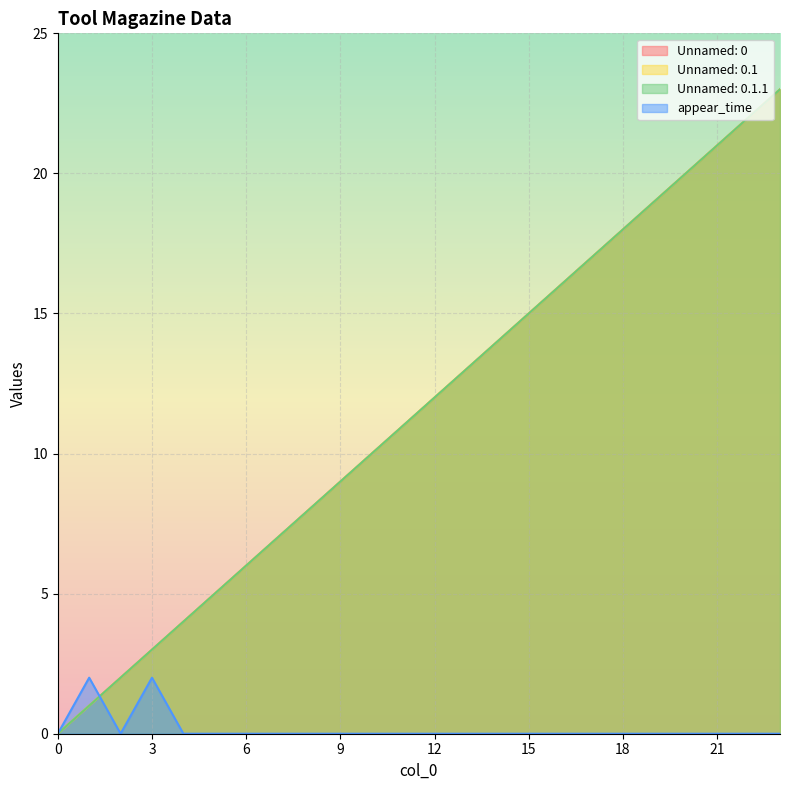

Reading left to right, what are all the values shown in this chart?

Unnamed: 0: 0=0	1=1	2=2	3=3	4=4	5=5	6=6	7=7	8=8	9=9	10=10	11=11	12=12	13=13	14=14	15=15	16=16	17=17	18=18	19=19	20=20	21=21	22=22	23=23
Unnamed: 0.1: 0=0	1=1	2=2	3=3	4=4	5=5	6=6	7=7	8=8	9=9	10=10	11=11	12=12	13=13	14=14	15=15	16=16	17=17	18=18	19=19	20=20	21=21	22=22	23=23
Unnamed: 0.1.1: 0=0	1=1	2=2	3=3	4=4	5=5	6=6	7=7	8=8	9=9	10=10	11=11	12=12	13=13	14=14	15=15	16=16	17=17	18=18	19=19	20=20	21=21	22=22	23=23
appear_time: 0=0	1=2	2=0	3=2	4=0	5=0	6=0	7=0	8=0	9=0	10=0	11=0	12=0	13=0	14=0	15=0	16=0	17=0	18=0	19=0	20=0	21=0	22=0	23=0